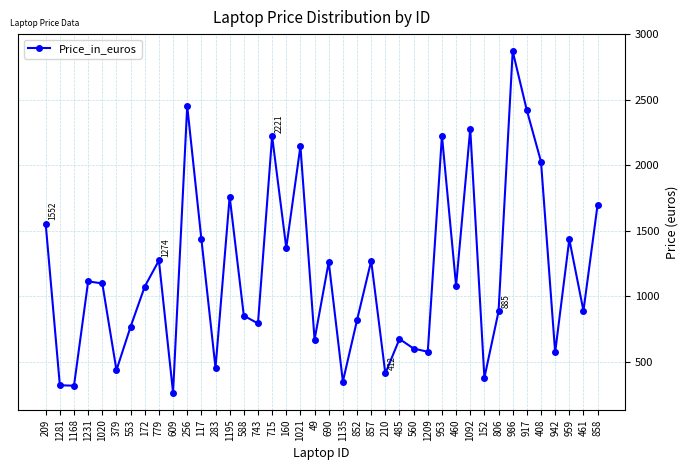

At which category does the chart reach its peak across all series?

986